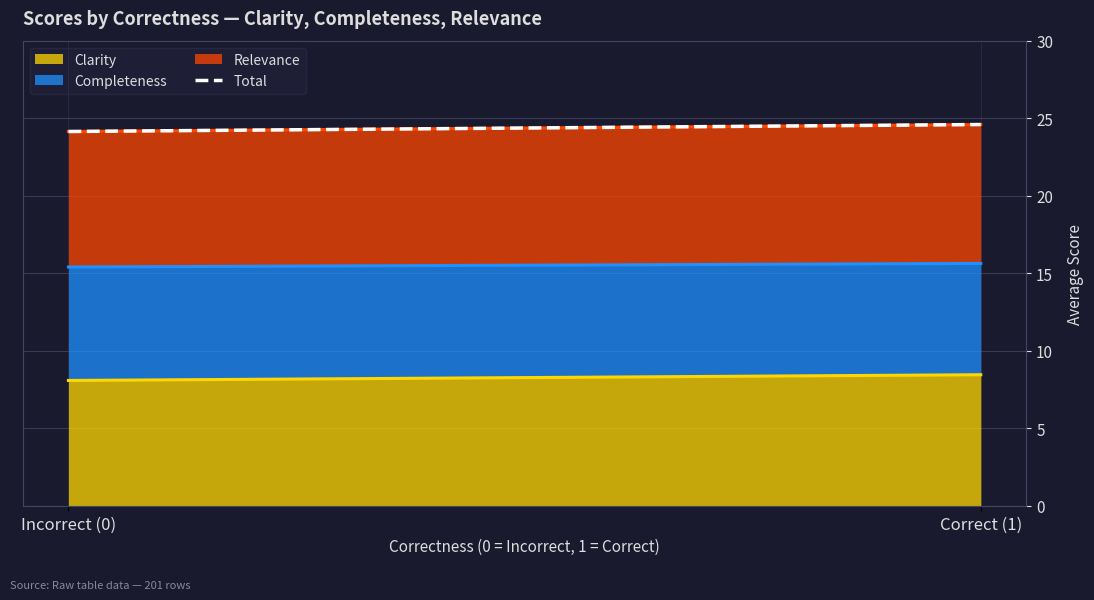

The chart shows a value of 24.1 at Incorrect (0). True or false?

True